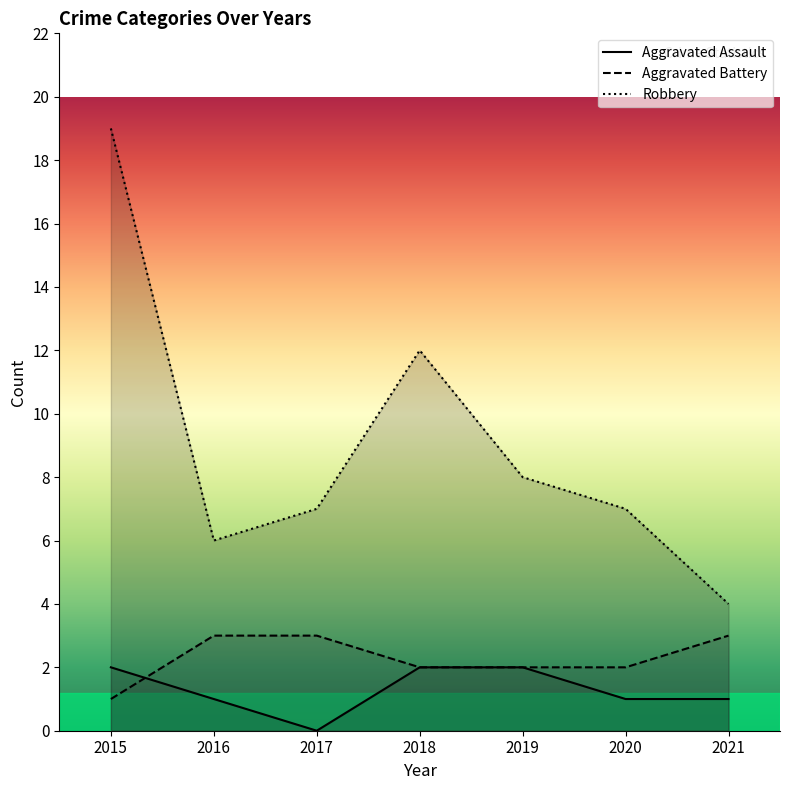

At which label does Robbery first exceed 7?

2015